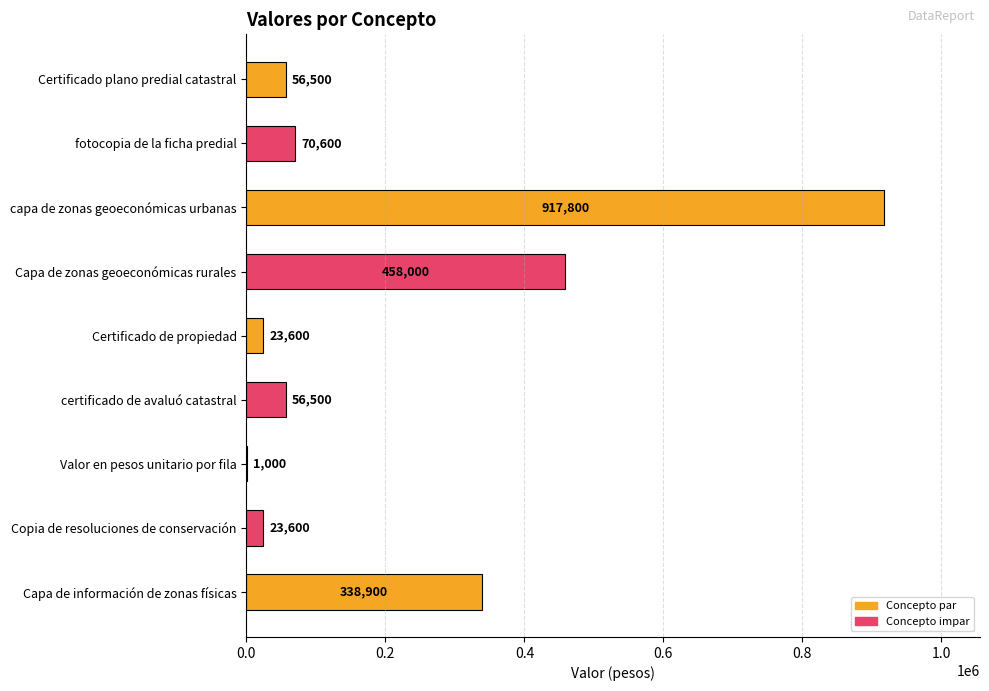

Count the number of data series in this chart.

1